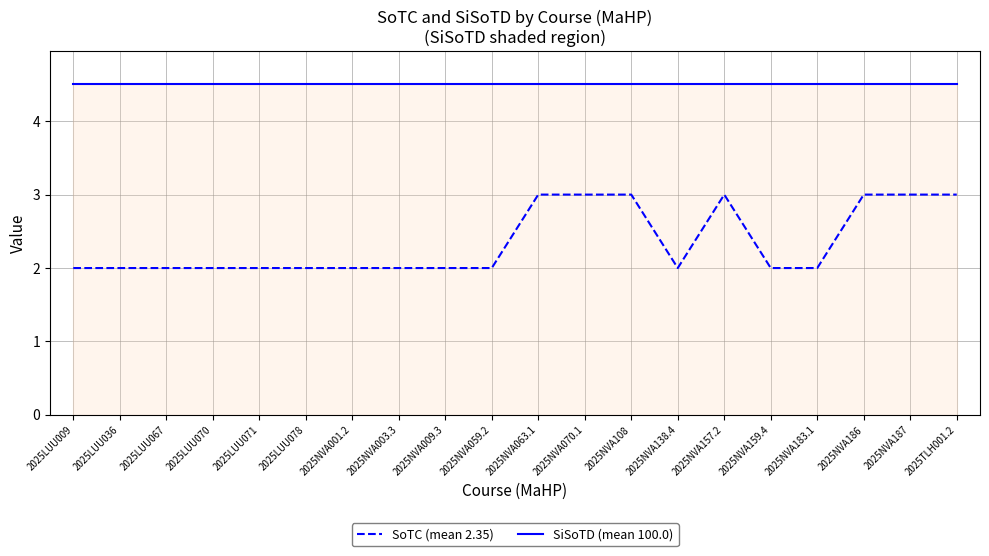

The SiSoTD (mean 100.0) series shows 4.5 at 2025LUU070. True or false?

True